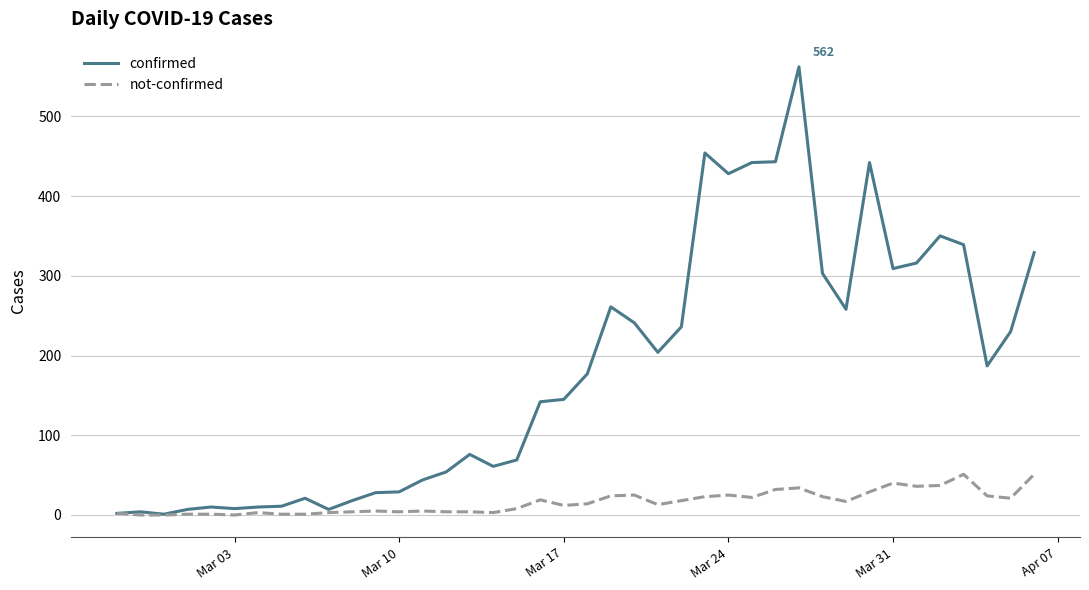

Which series has the largest range (max minus min)?

confirmed